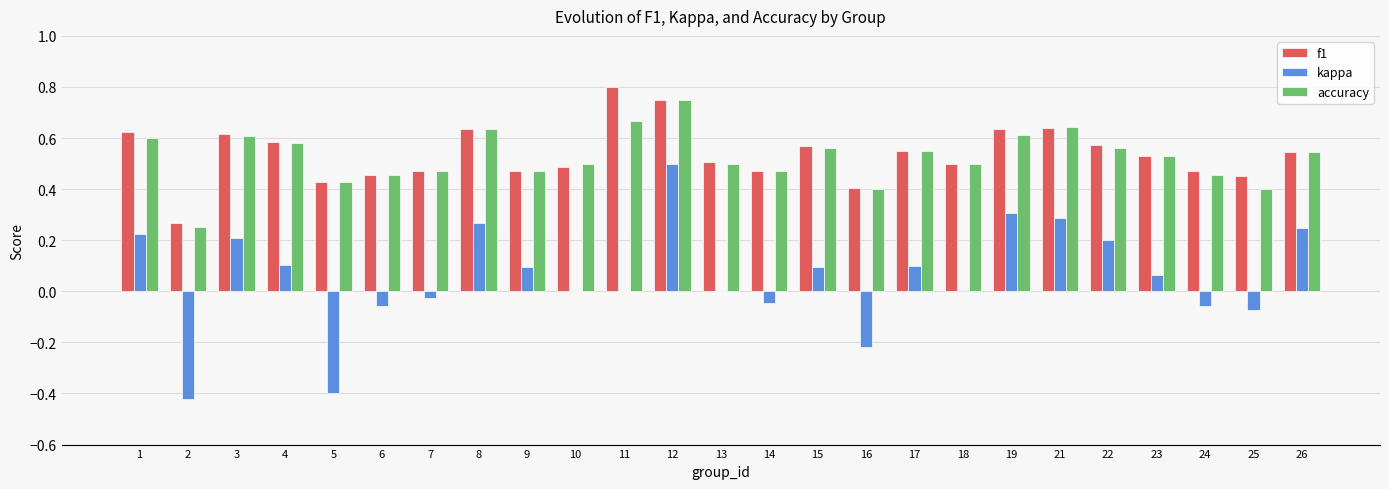

Are the bars grouped side by side (vs. stacked)?

Yes